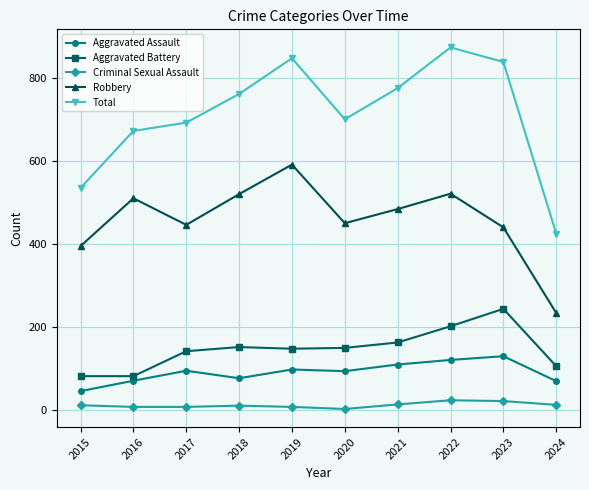

How many data points in Aggravated Assault are less than 95?

5